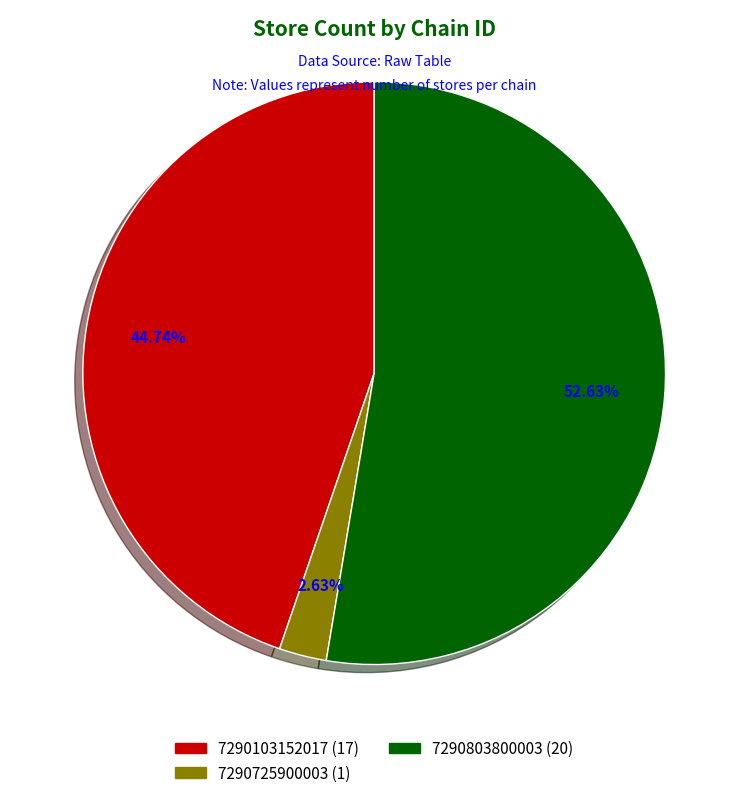

Does any single category account for the majority?

Yes